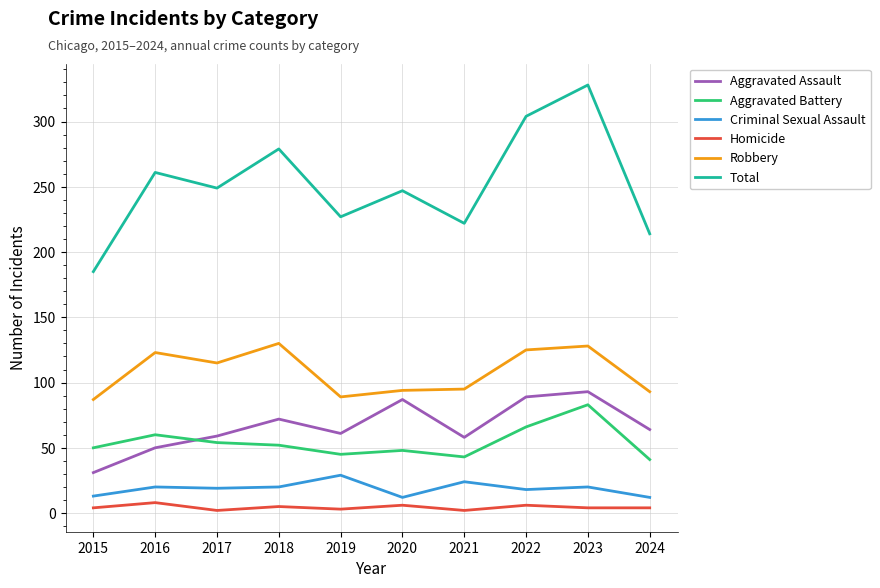

Is the value of Total at 2022 greater than the value of Robbery at 2015?

Yes